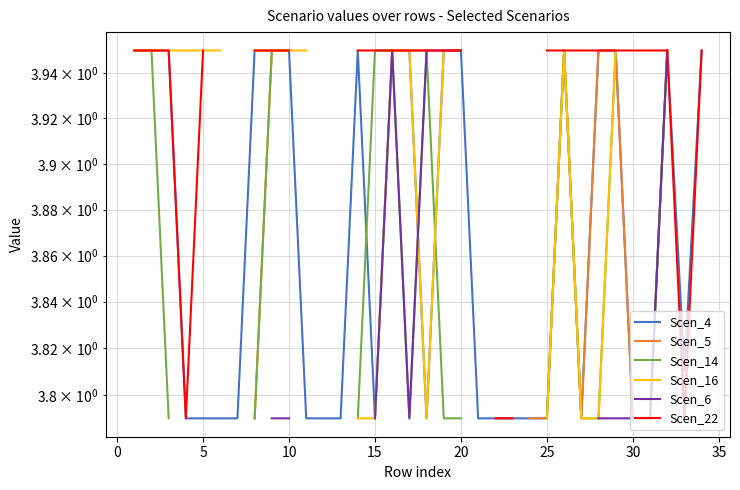

True or false: Scen_22 and Scen_4 intersect in this chart.

False